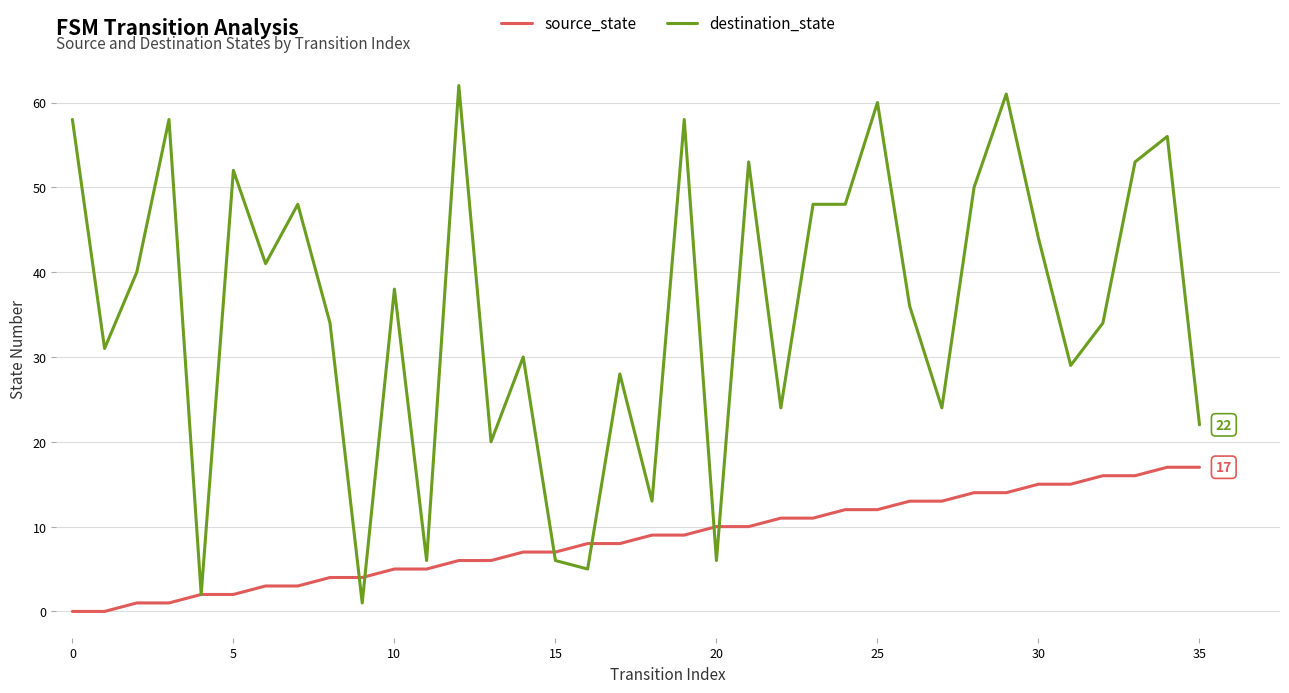

Rank the series by their maximum value, from highest to lowest.

destination_state, source_state